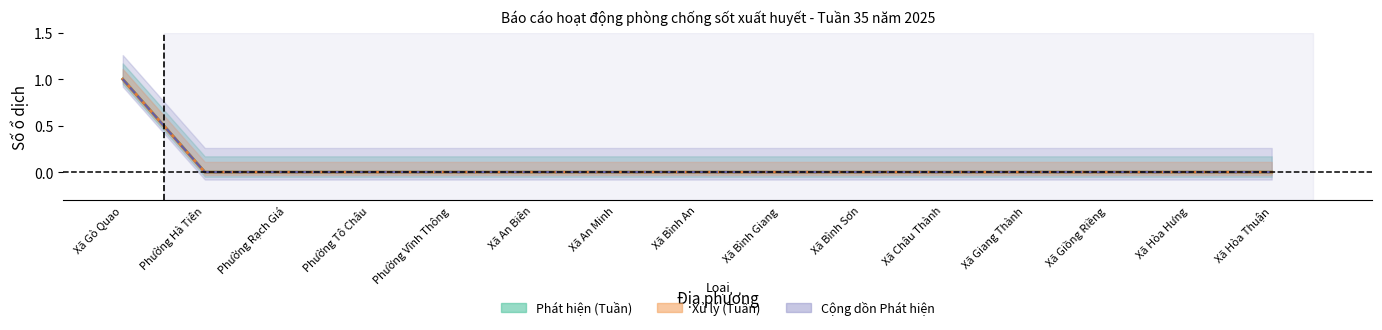

True or false: Xử lý (Tuần) and Phát hiện (Tuần) cross at least once.

False